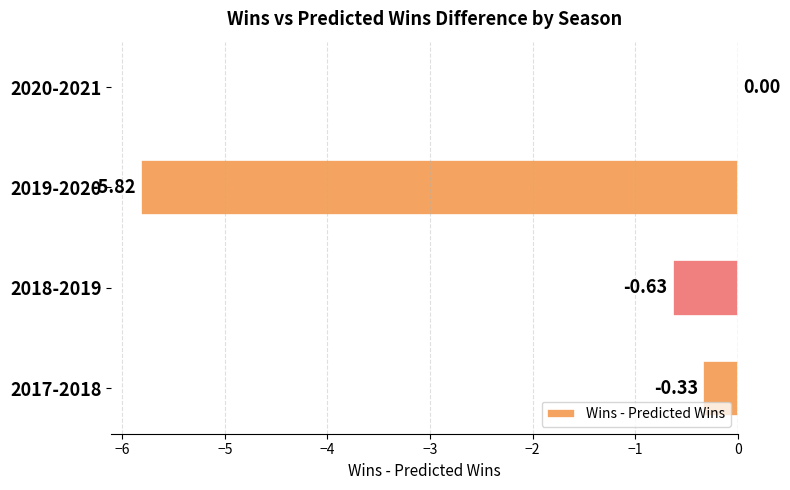

At which label is the value closest to -2?

2018-2019